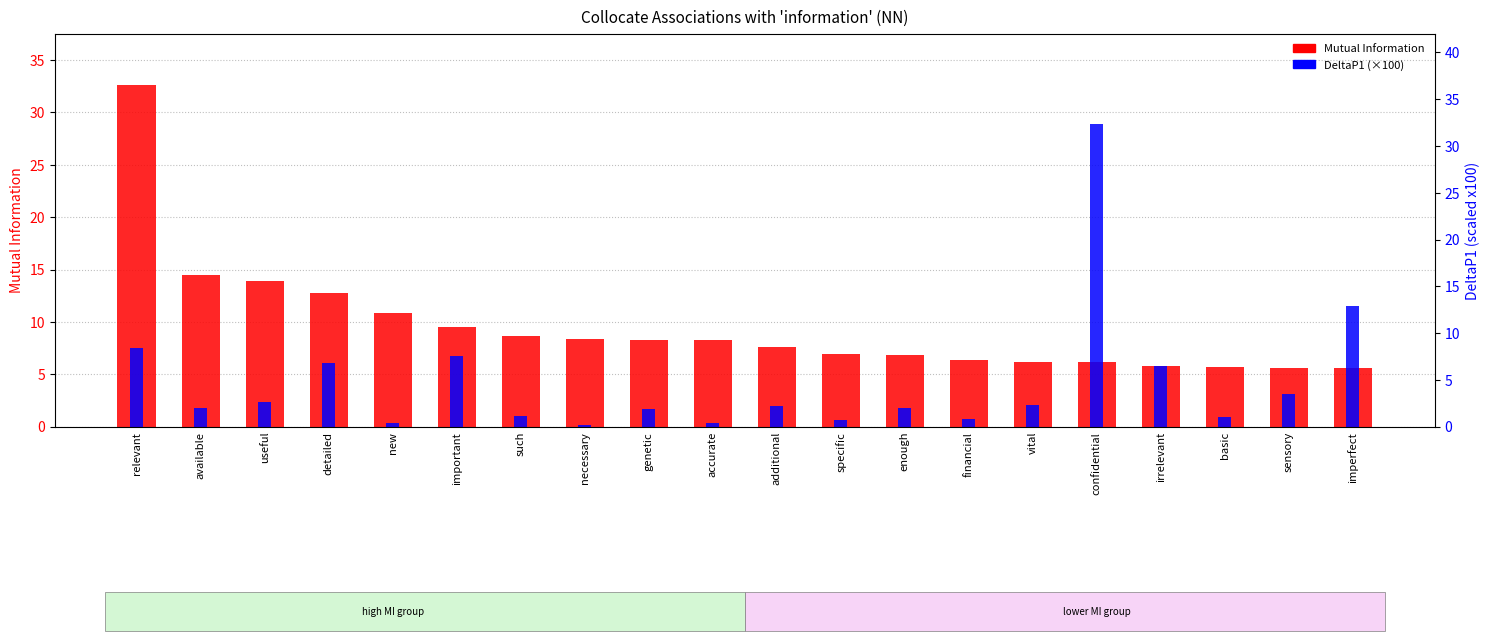

Reading left to right, transcribe all the data shown in this chart.

Mutual Information: 32.6	14.4	13.9	12.8	10.8	9.5	8.7	8.4	8.3	8.2	7.6	7.0	6.9	6.3	6.2	6.2	5.8	5.7	5.6	5.6
DeltaP1 (×100): 8.5	2.0	2.7	6.8	0.4	7.6	1.2	0.2	1.9	0.4	2.2	0.7	2.0	0.8	2.3	32.3	6.5	1.1	3.5	12.9